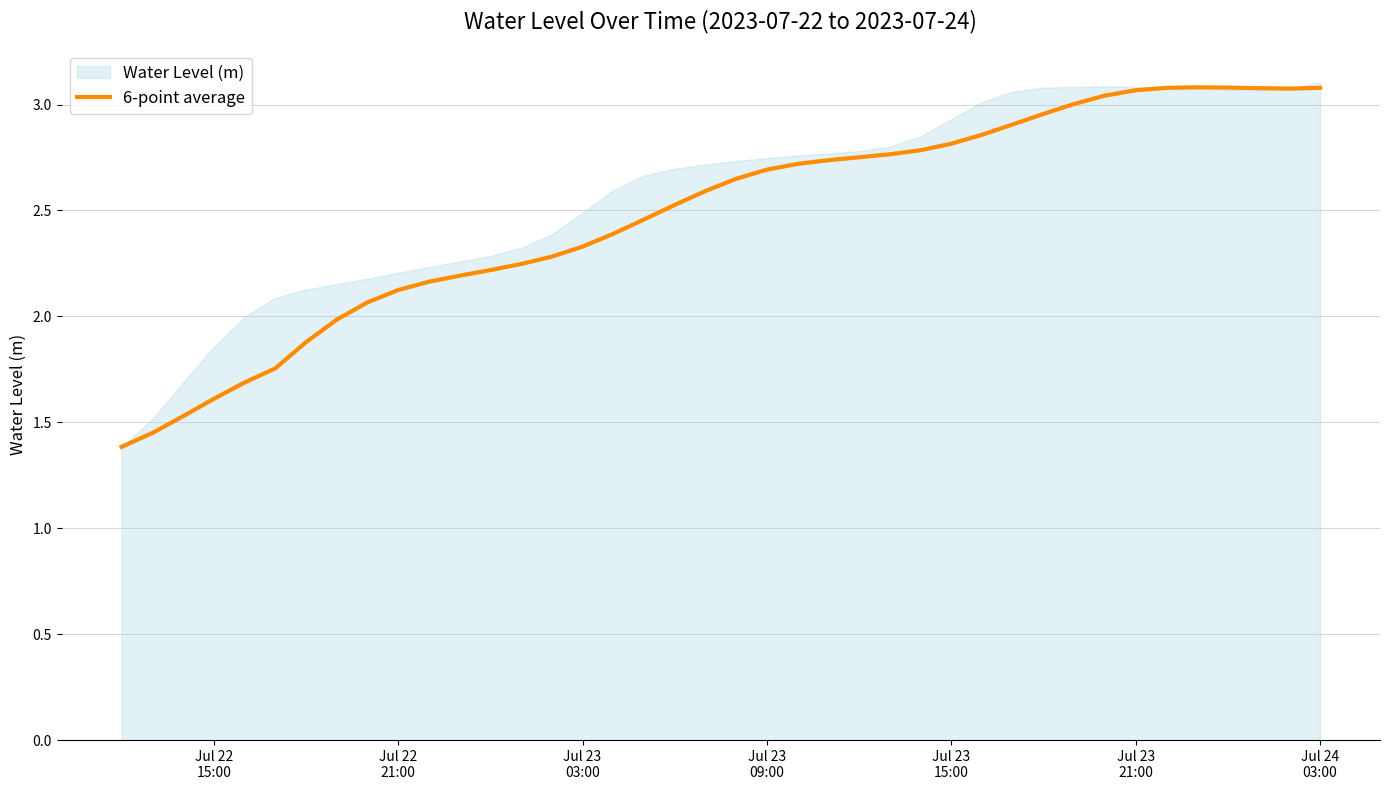

Reading left to right, list all the values displayed in this chart.

1.4	1.4	1.5	1.6	1.7	1.8	1.9	2.0	2.1	2.1	2.2	2.2	2.2	2.2	2.3	2.3	2.4	2.5	2.5	2.6	2.6	2.7	2.7	2.7	2.8	2.8	2.8	2.8	2.9	2.9	3.0	3.0	3.0	3.1	3.1	3.1	3.1	3.1	3.1	3.1